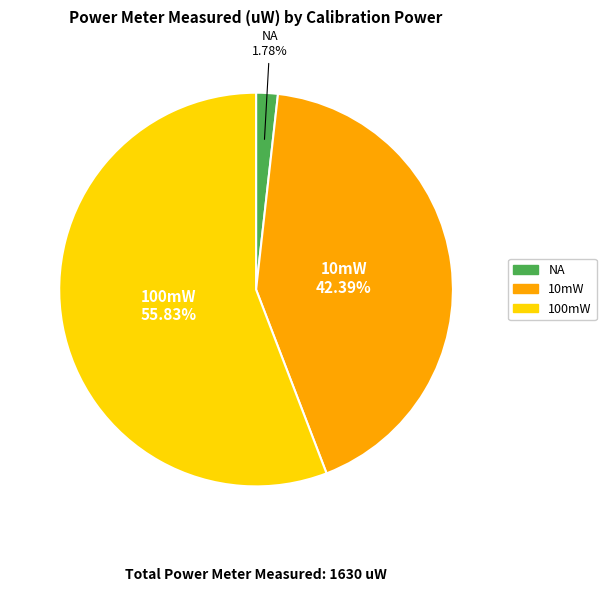

Combined, what portion of the pie is NA and 100mW?

57.6%